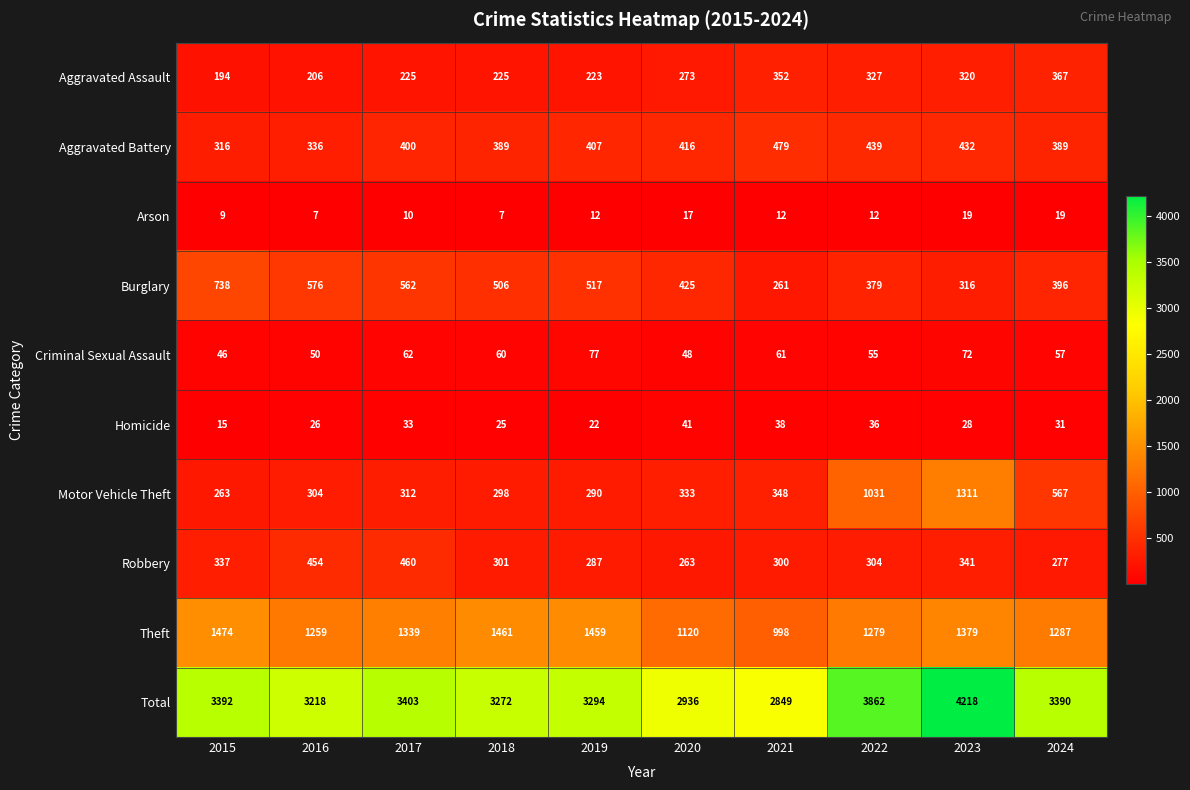

What is the sum of all Total values?

33834